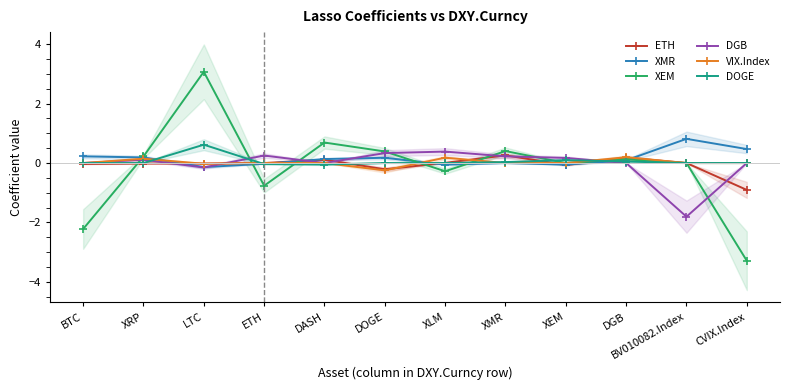

What is the average value of the ETH series?

-0.1